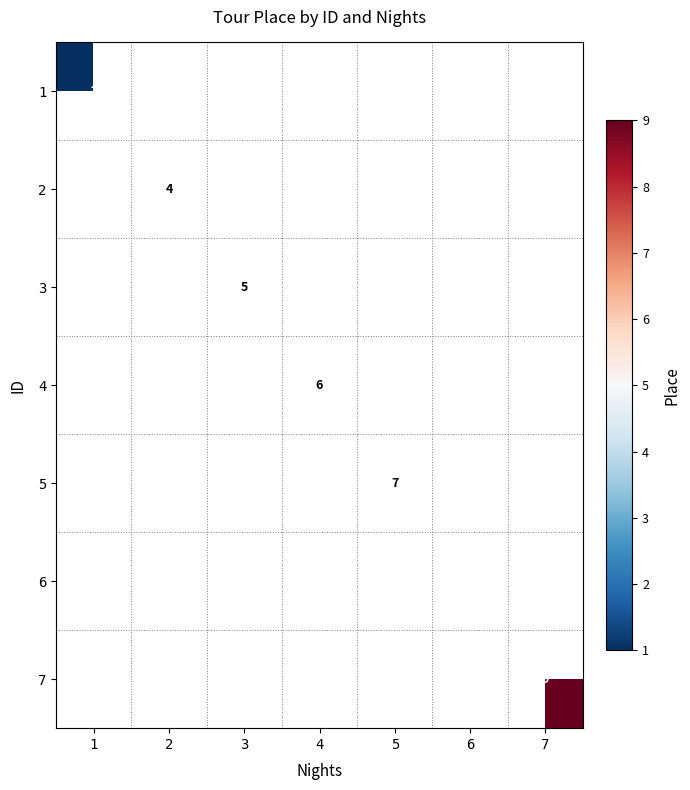

What is the minimum value shown in the chart?

1.0